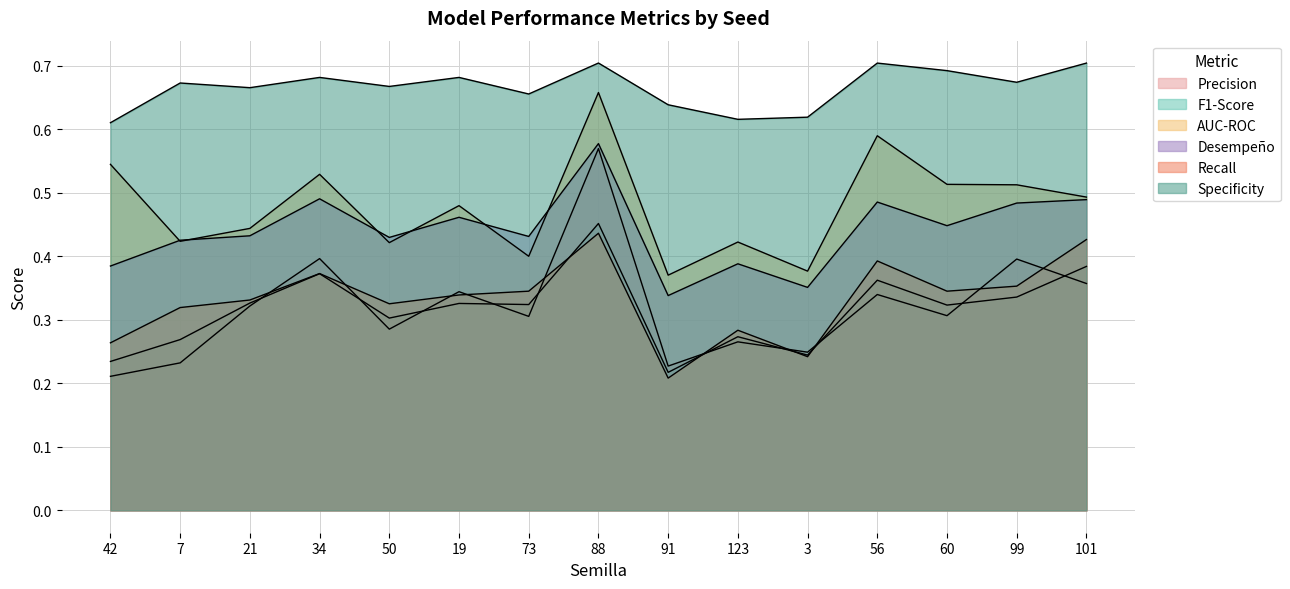

Where is Recall nearest to the value 0?

91